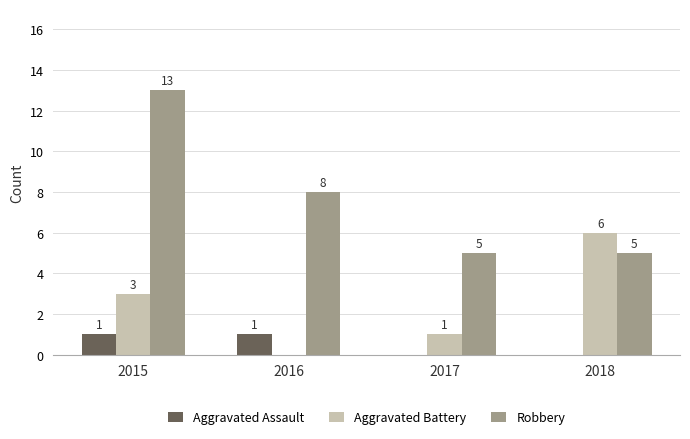

True or false: Aggravated Assault has a value of -1 at 2018.

False